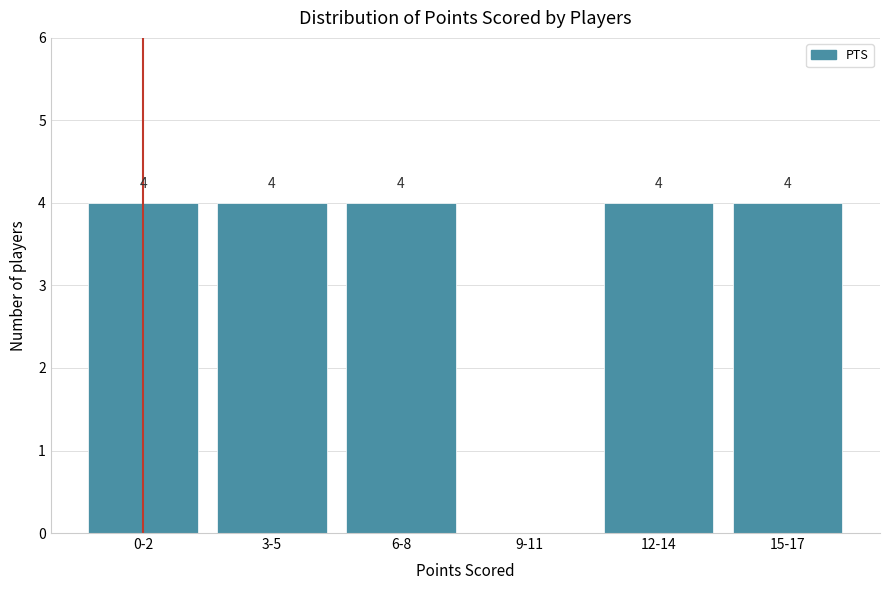

Reading left to right, what are all the values shown in this chart?

0-2=4	3-5=4	6-8=4	9-11=0	12-14=4	15-17=4